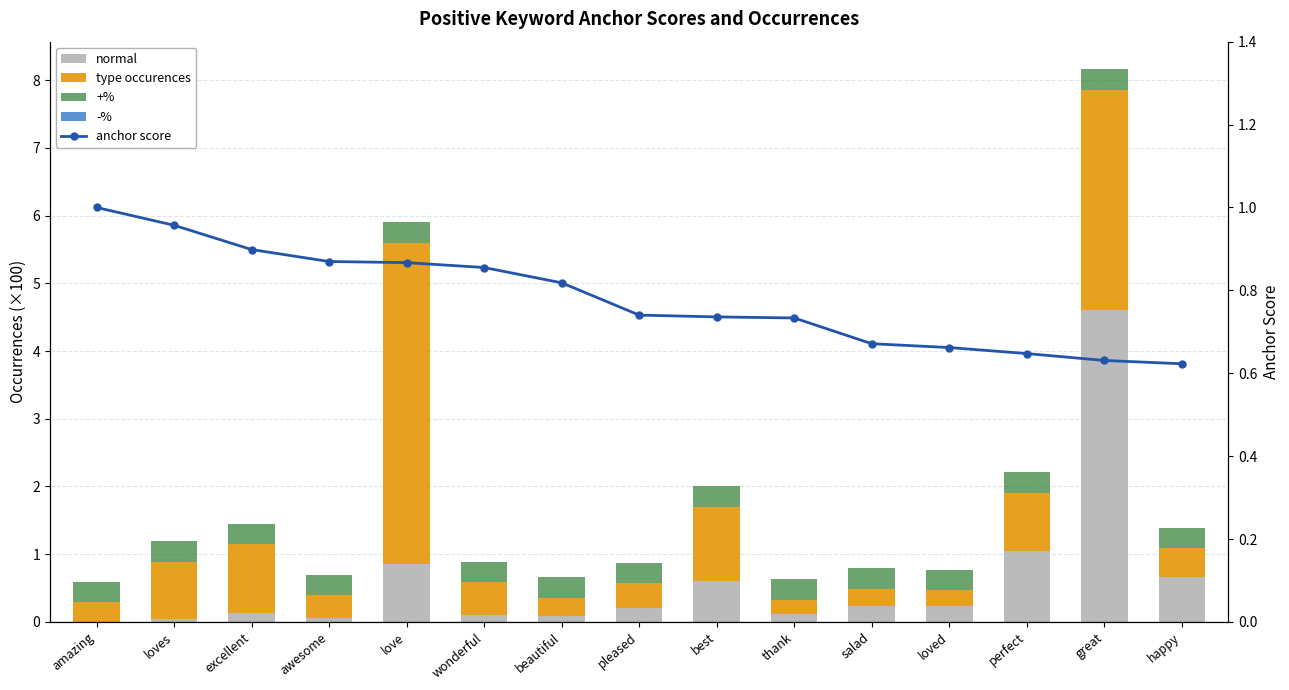

At which label does -% reach its peak?

amazing